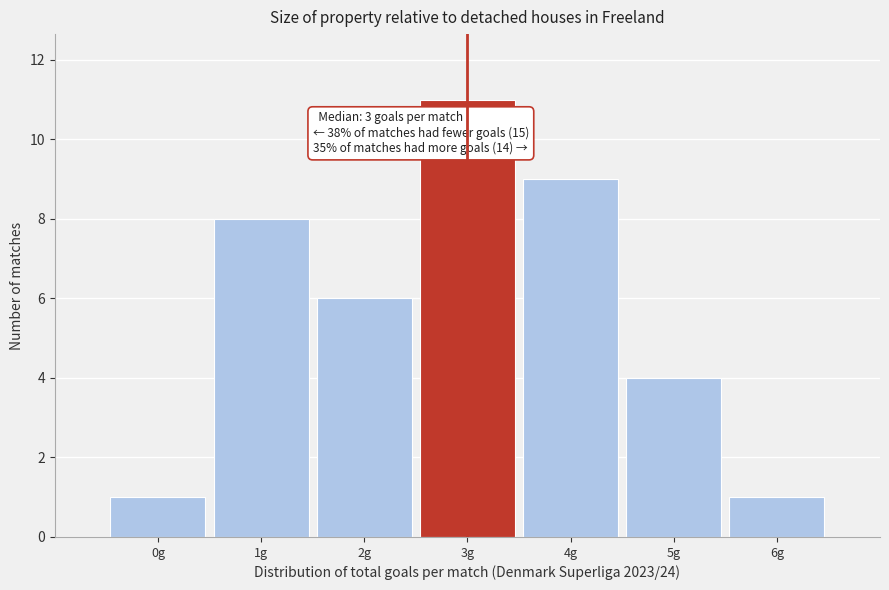

Reading left to right, transcribe all the data shown in this chart.

1	8	6	11	9	4	1